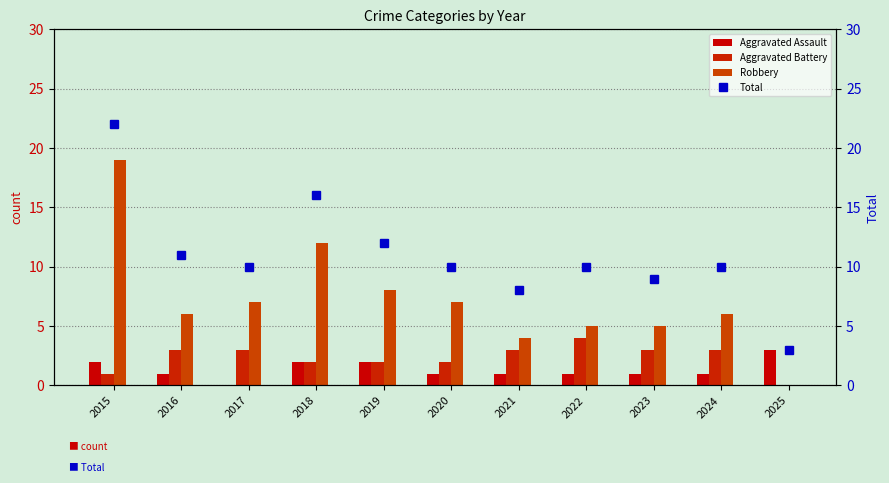

Reading left to right, transcribe all the data shown in this chart.

Aggravated Assault: 2015=2	2016=1	2017=0	2018=2	2019=2	2020=1	2021=1	2022=1	2023=1	2024=1	2025=3
Aggravated Battery: 2015=1	2016=3	2017=3	2018=2	2019=2	2020=2	2021=3	2022=4	2023=3	2024=3	2025=0
Robbery: 2015=19	2016=6	2017=7	2018=12	2019=8	2020=7	2021=4	2022=5	2023=5	2024=6	2025=0
Total: 2015=22	2016=11	2017=10	2018=16	2019=12	2020=10	2021=8	2022=10	2023=9	2024=10	2025=3